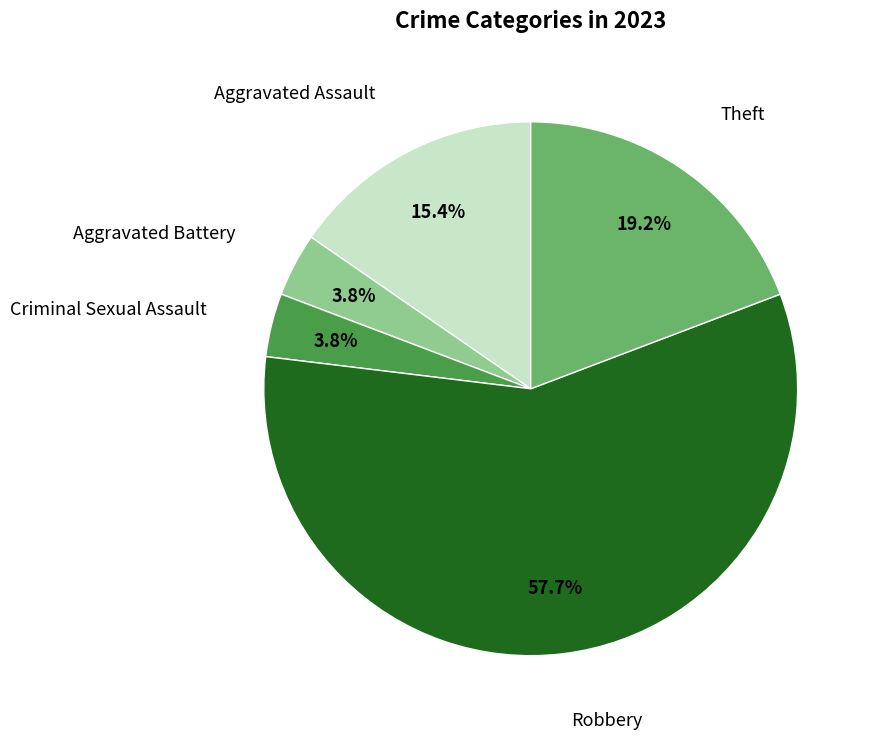

Does any single category account for the majority?

Yes